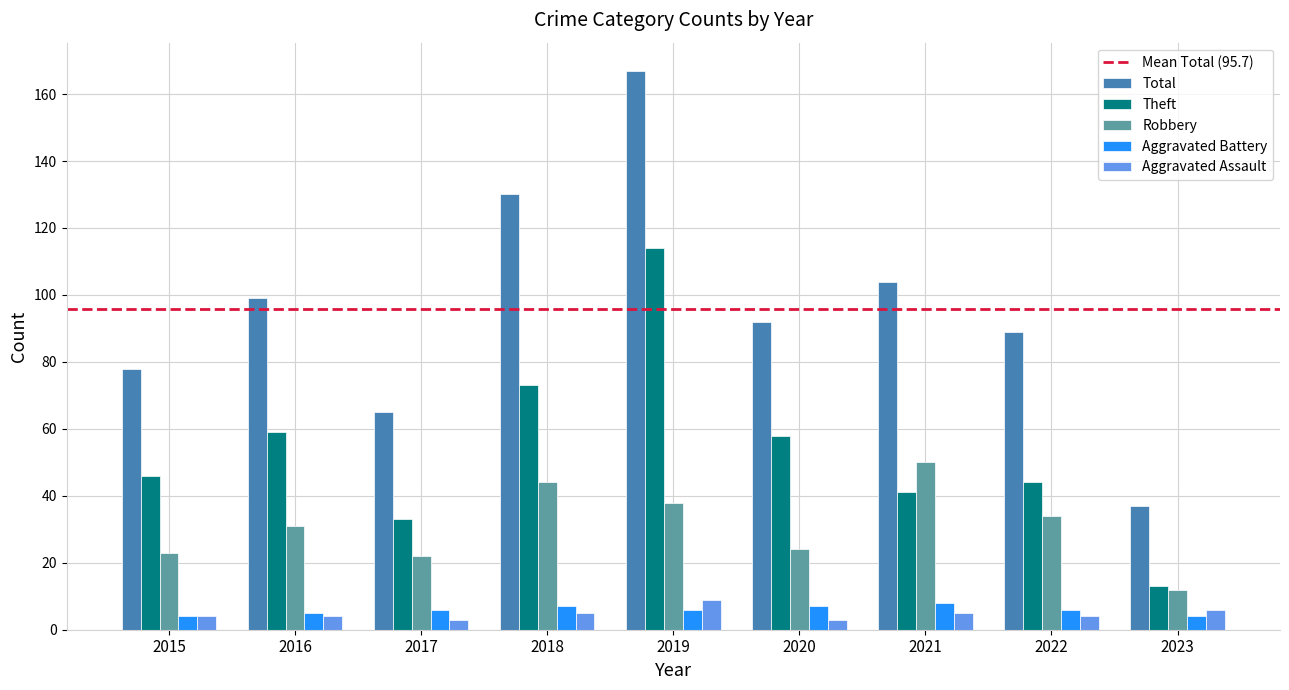

At which category is the sum across all series the highest?

2019